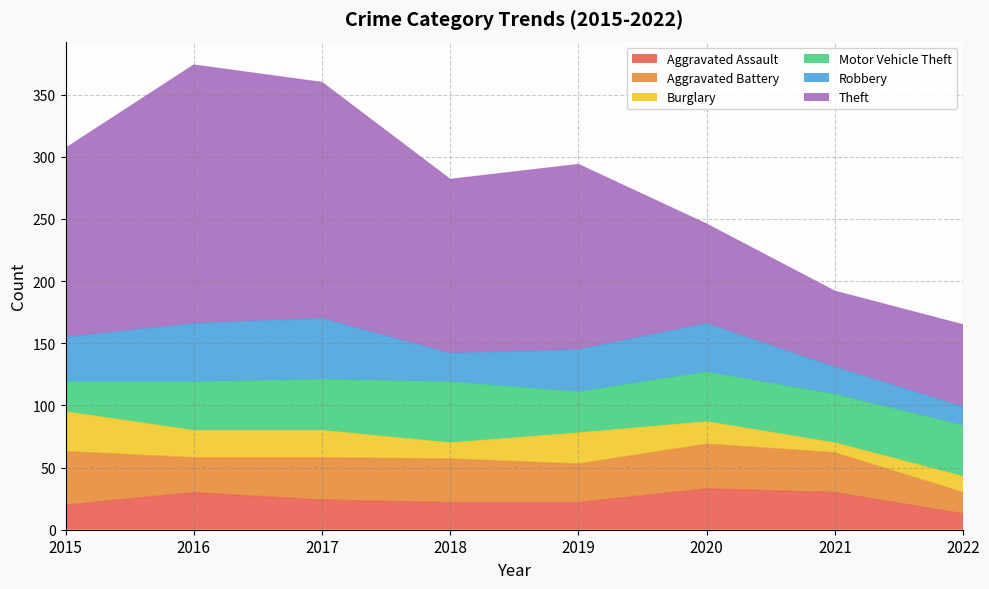

Which series has the widest spread of values?

Theft